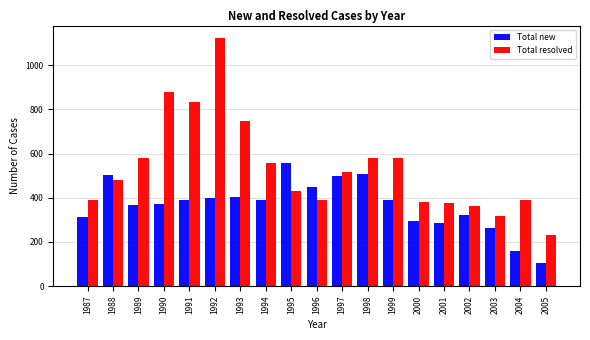

What is the approximate value of Total new at 1988, to the nearest 5?

505